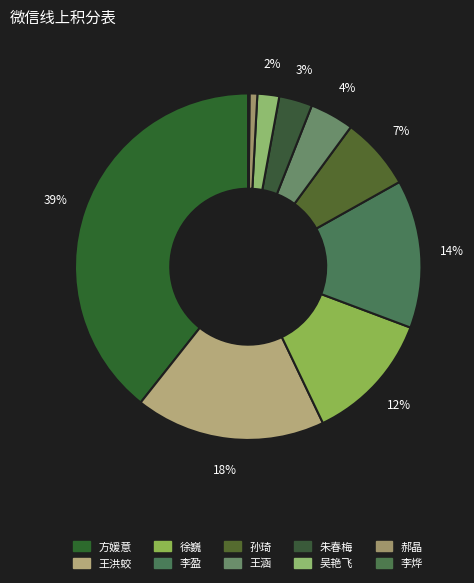

Does 李盈 account for over 50% of the chart?

No